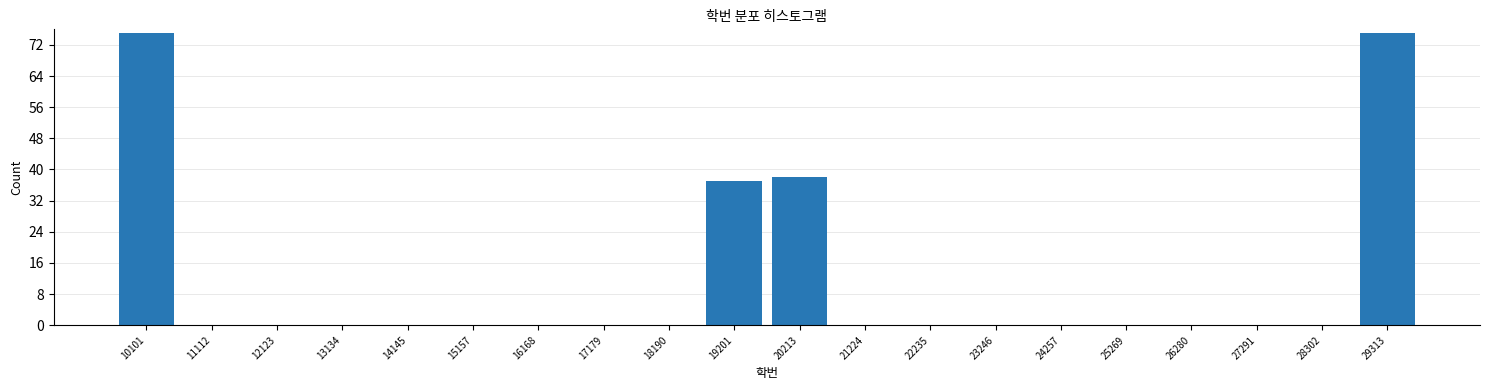

Reading left to right, list all the values displayed in this chart.

10101=75	11112=0	12123=0	13134=0	14145=0	15157=0	16168=0	17179=0	18190=0	19201=37	20213=38	21224=0	22235=0	23246=0	24257=0	25269=0	26280=0	27291=0	28302=0	29313=75